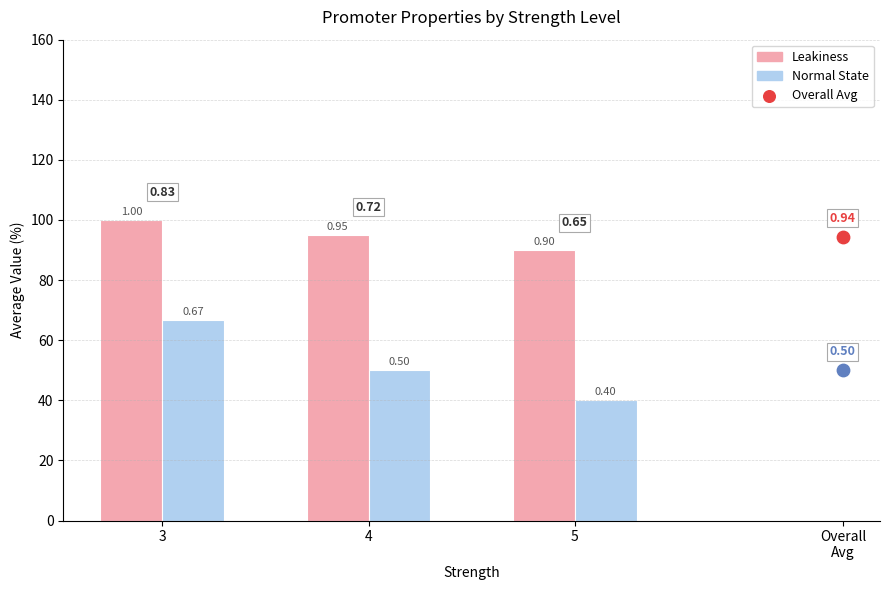

Which series has the largest total across all categories?

Leakiness